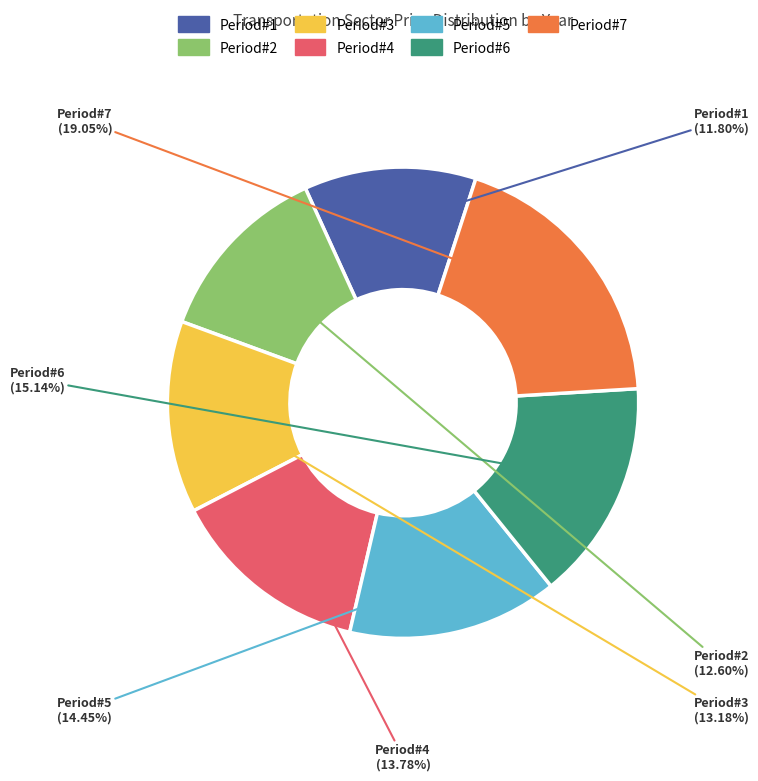

Is there any slice that represents more than half of the pie?

No